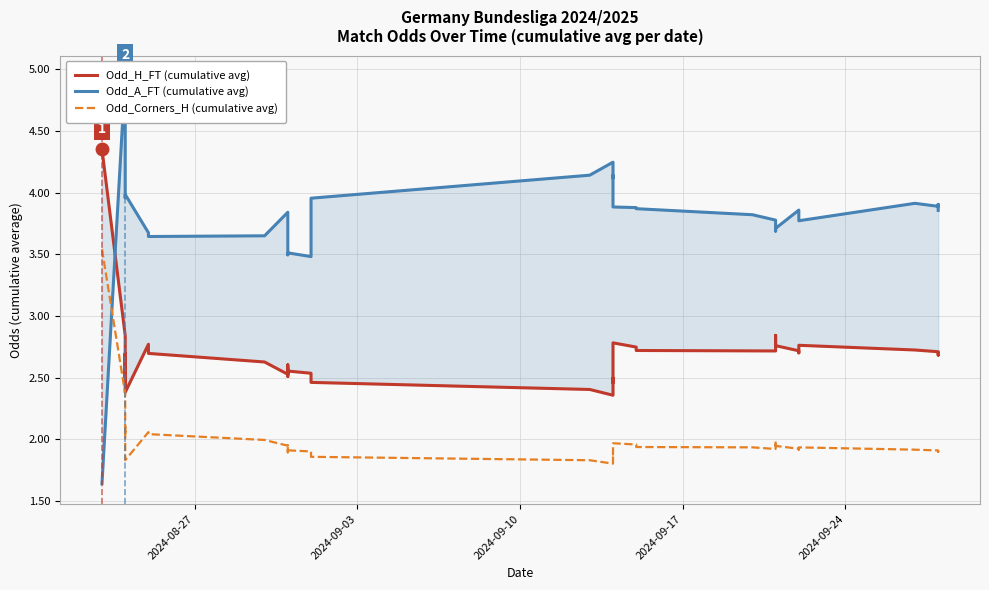

What is the maximum value for Odd_A_FT (cumulative avg)?

4.9